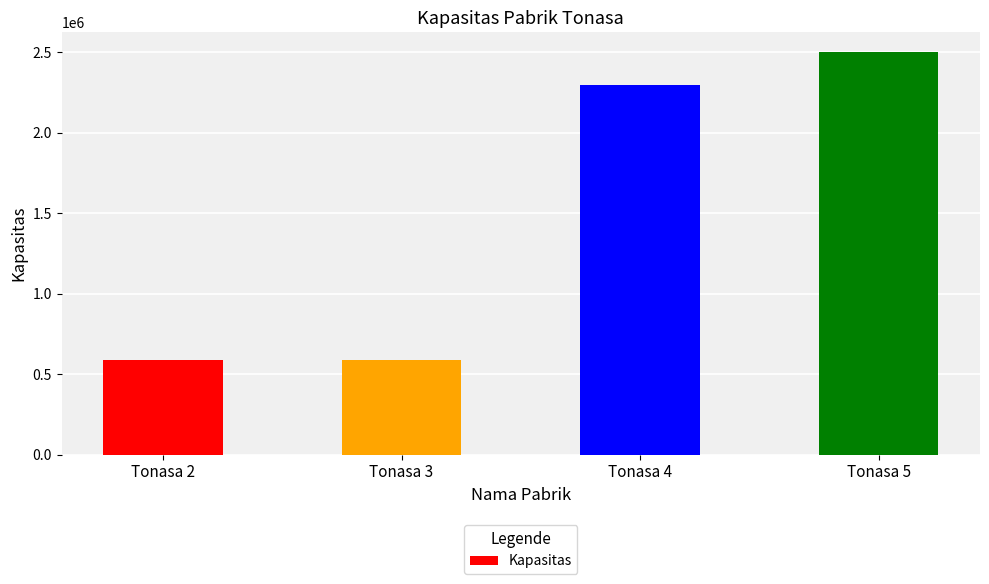

What is the difference between the maximum and minimum values?

1910000